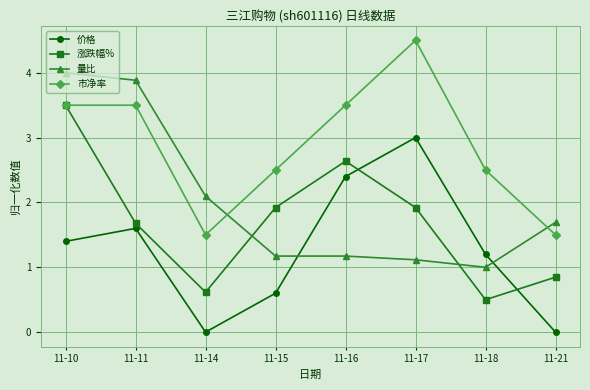

What is the approximate value of 价格 at 11-16?

2.4